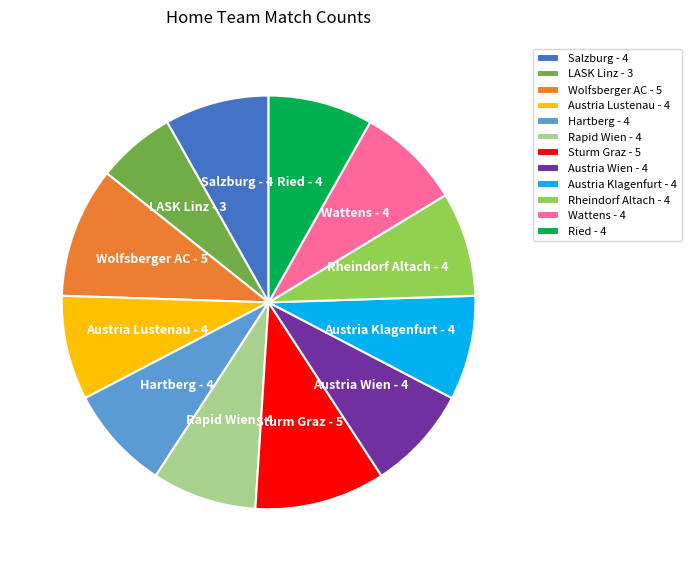

What is the ratio of the value at Hartberg to the value at LASK Linz?

1.3